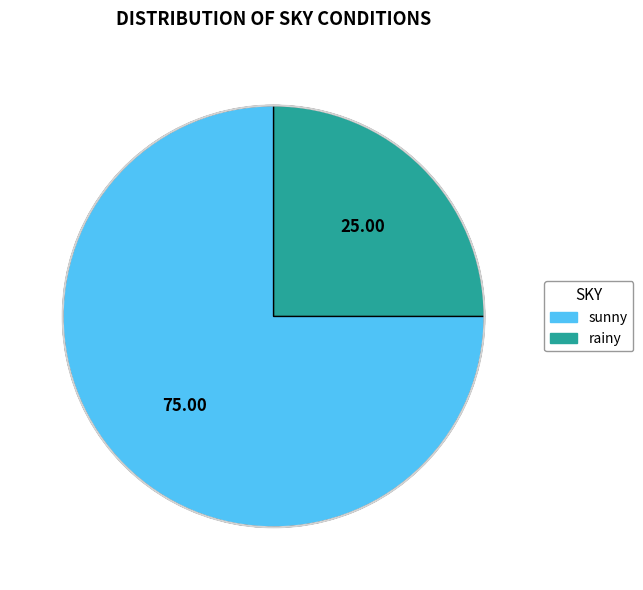

Rank the categories by value from lowest to highest.

rainy, sunny